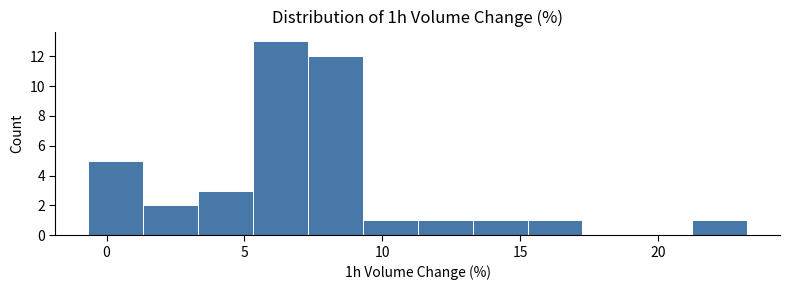

Around what value on the x-axis is the tallest bar? Give the approximate position of its centre, as read against the axis.

6.5